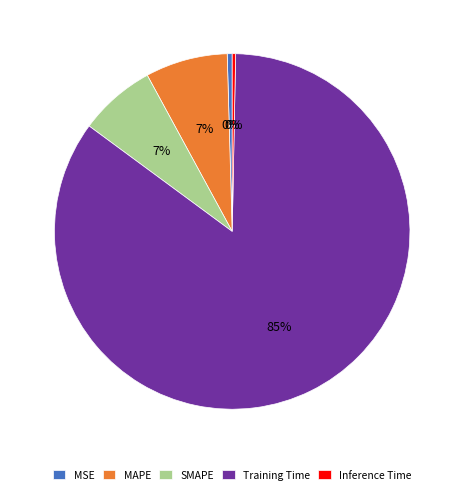

The SMAPE slice represents 7% of the pie. True or false?

True